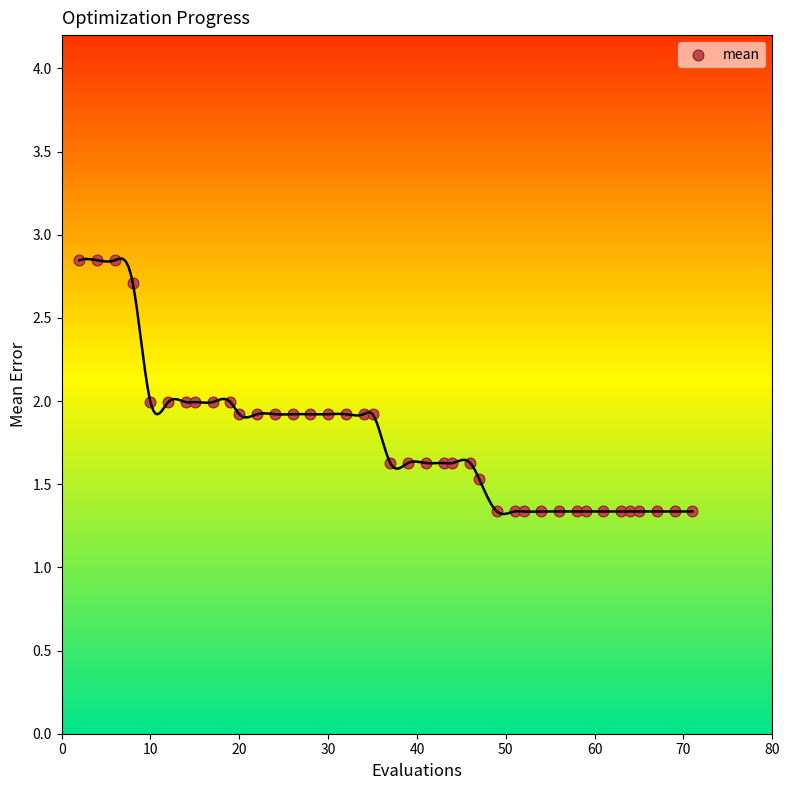

What is the range of X values (max minus min)?

69.0